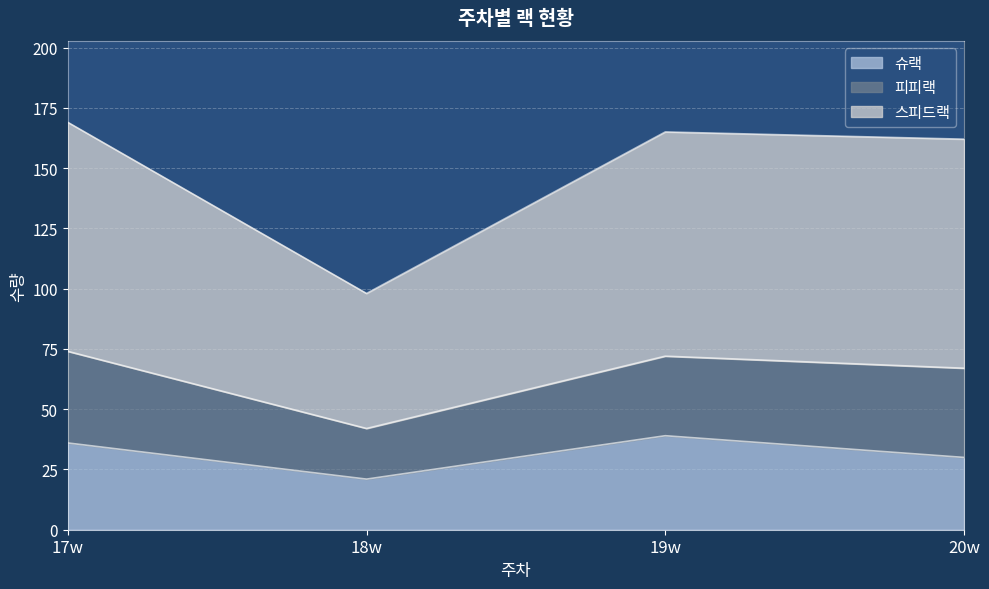

The 슈랙 series shows 21 at 19w. True or false?

False